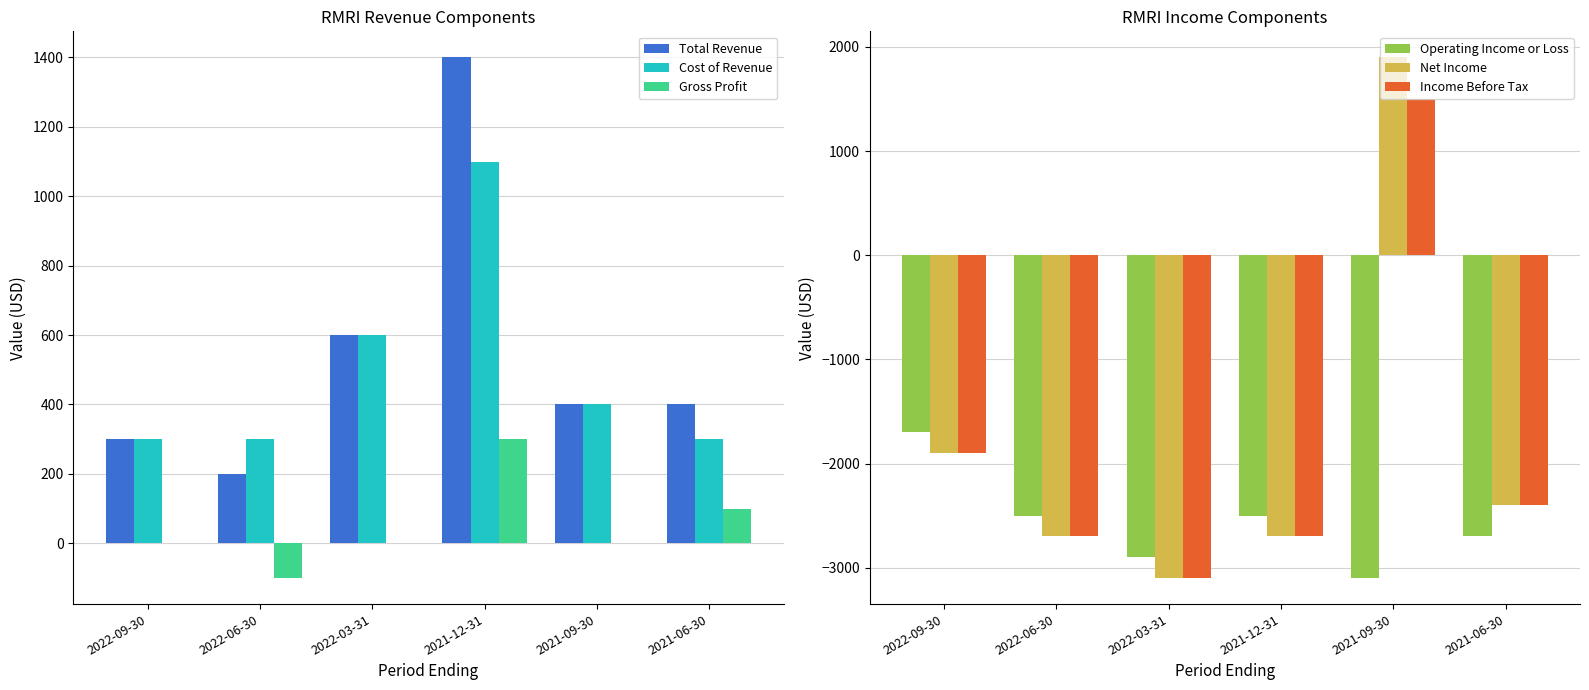

Which series changed the most between 2021-09-30 and 2021-06-30?

Net Income